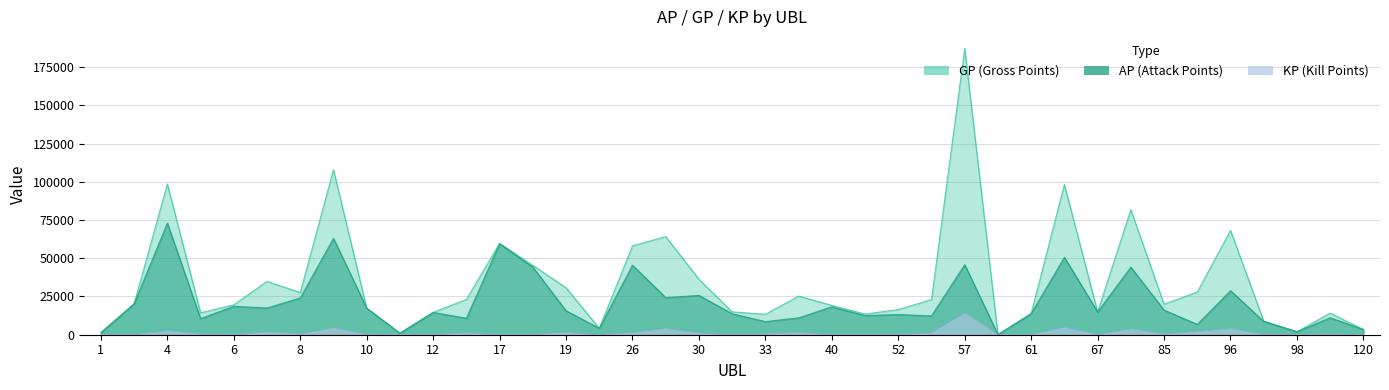

Which label corresponds to the largest value in the chart?

57